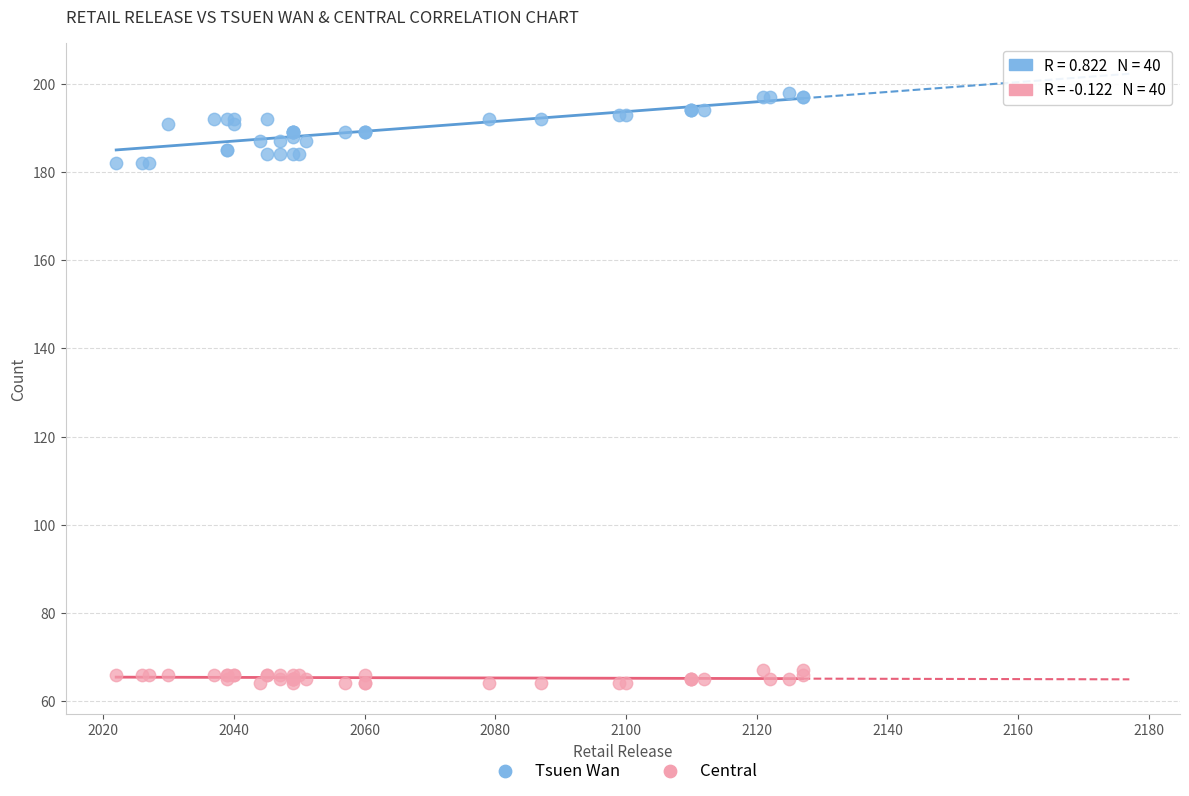

Which series has the widest spread of Y values?

Tsuen Wan